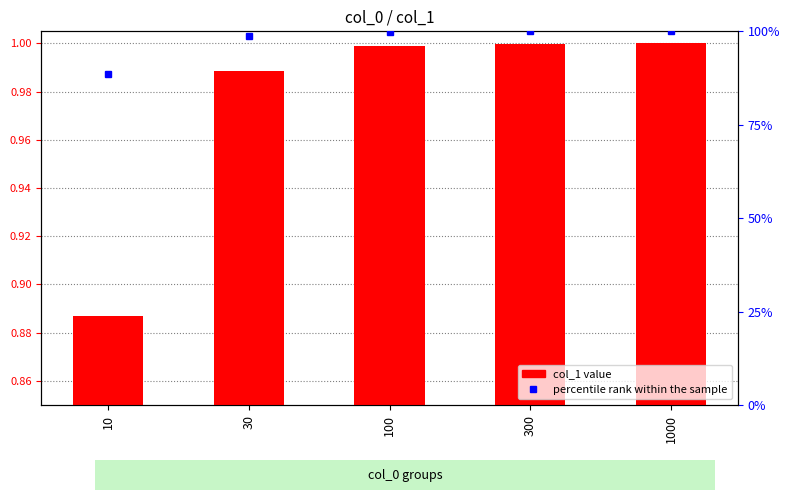

At which category is the sum across all series the highest?

1000